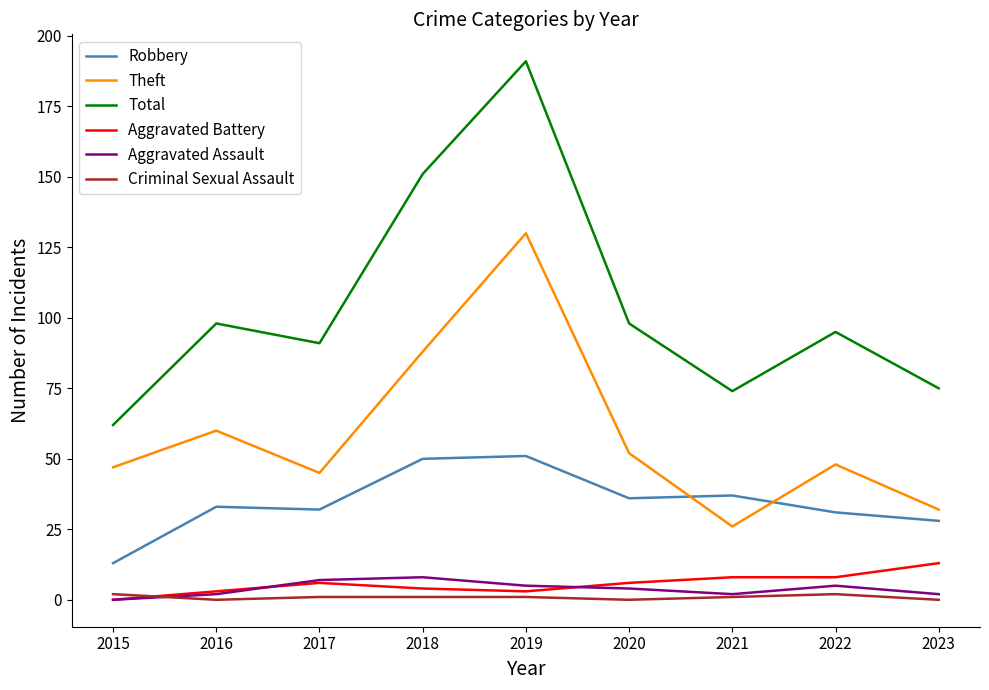

Which series has the largest range (max minus min)?

Total